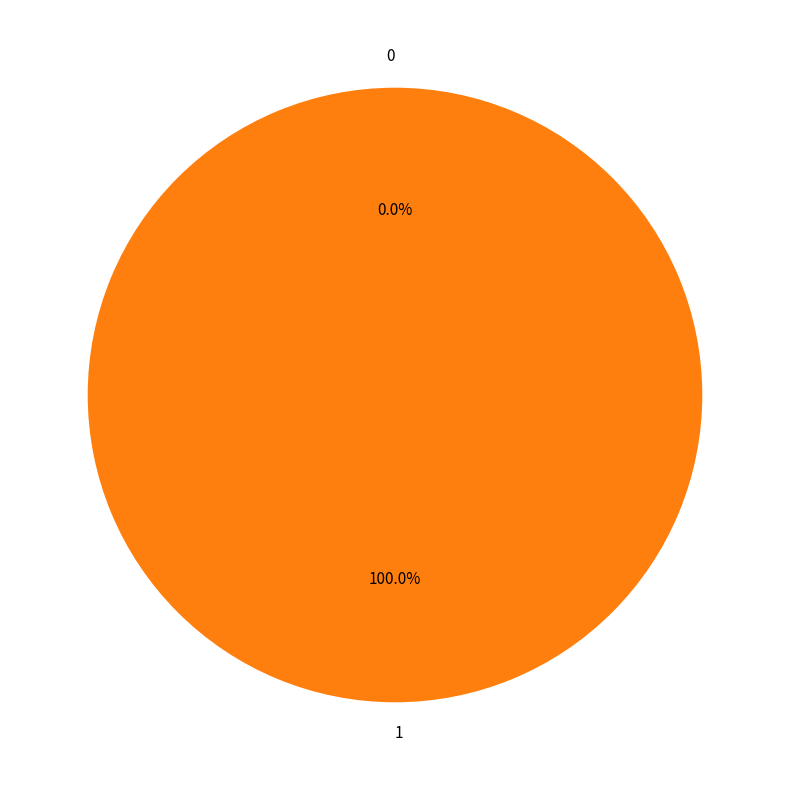

Which slice represents more than half of the pie?

1